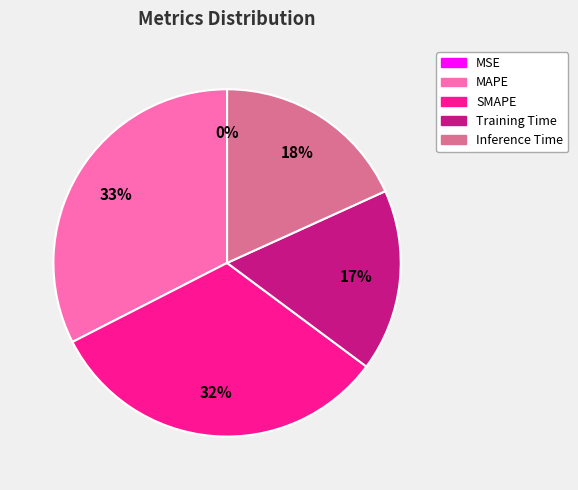

What percentage is the Training Time slice, to the nearest percent?

17%